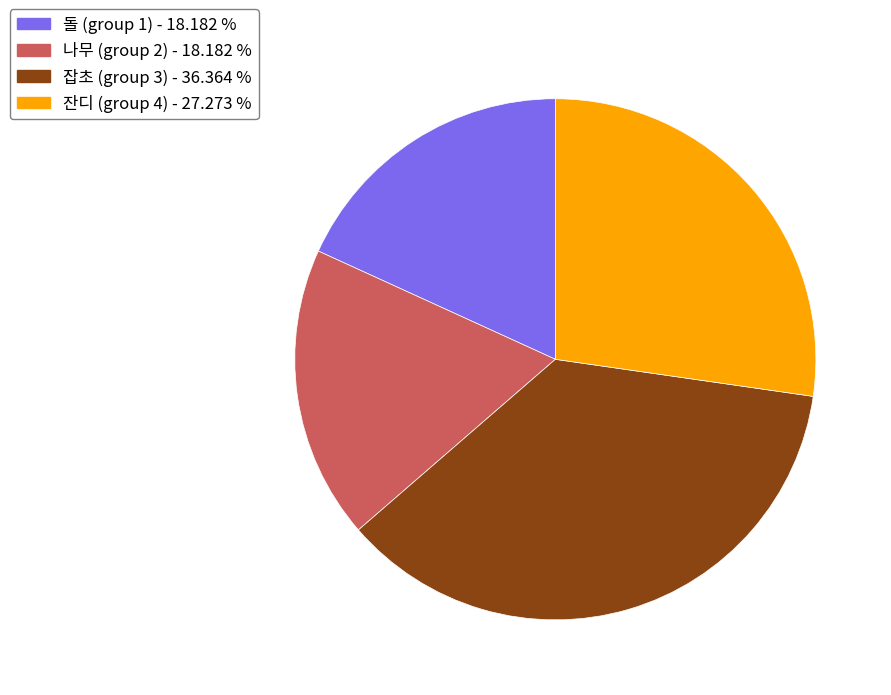

Which category has the biggest portion of the pie?

잡초 (group 3)